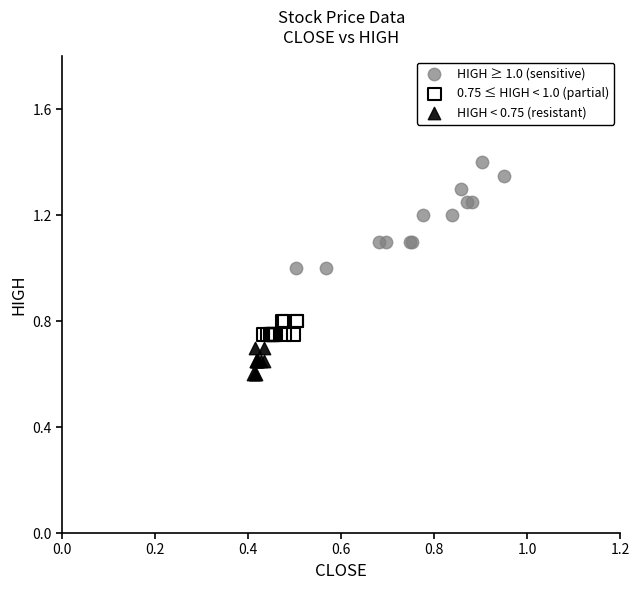

Which series reaches the maximum Y coordinate?

HIGH ≥ 1.0 (sensitive)